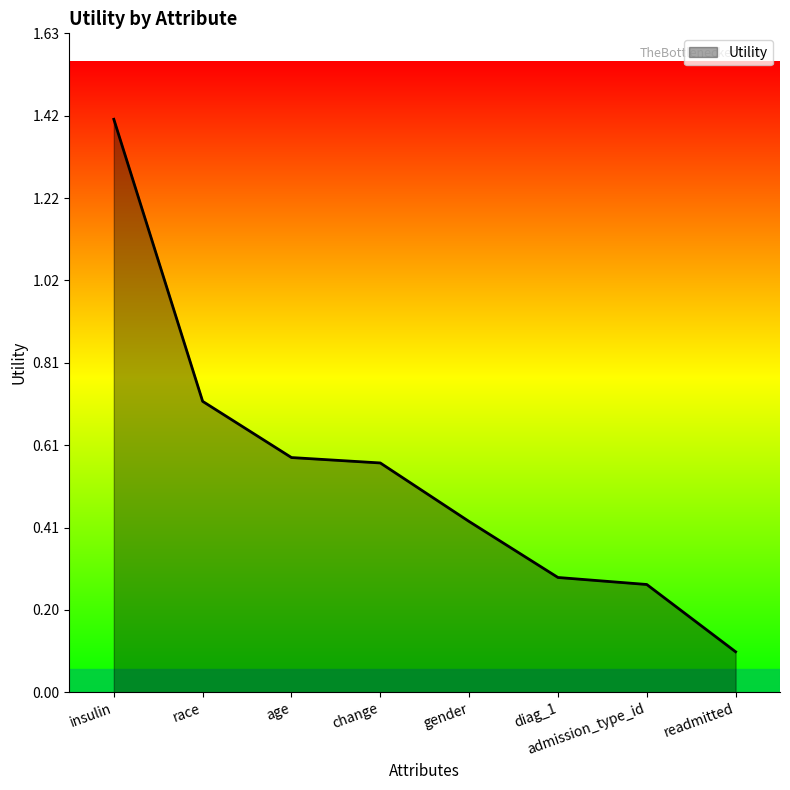

Where is the data nearest to the value 0?

readmitted